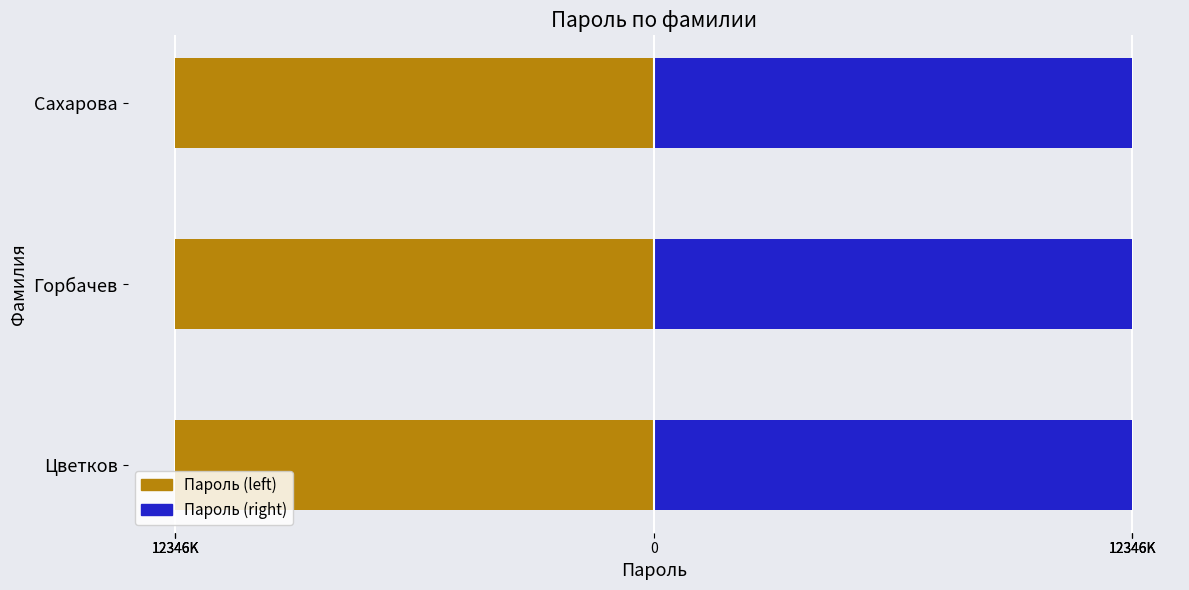

Count the number of categories in the chart.

3